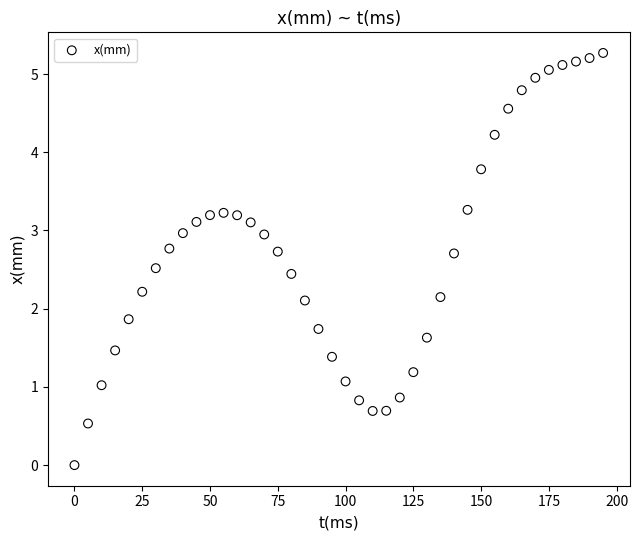

What is the range of Y values (max minus min)?

5.3